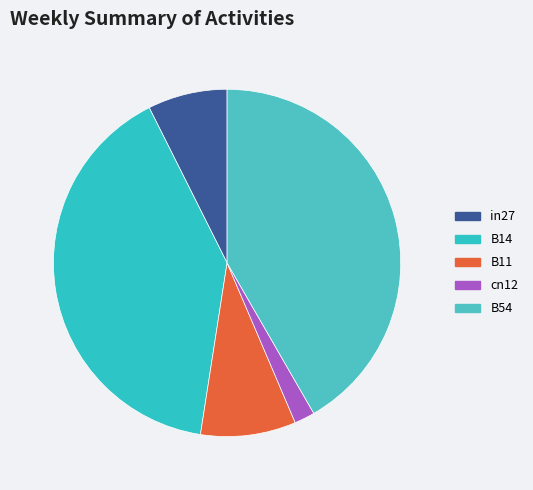

What percentage is NOT represented by B54?

58.3%